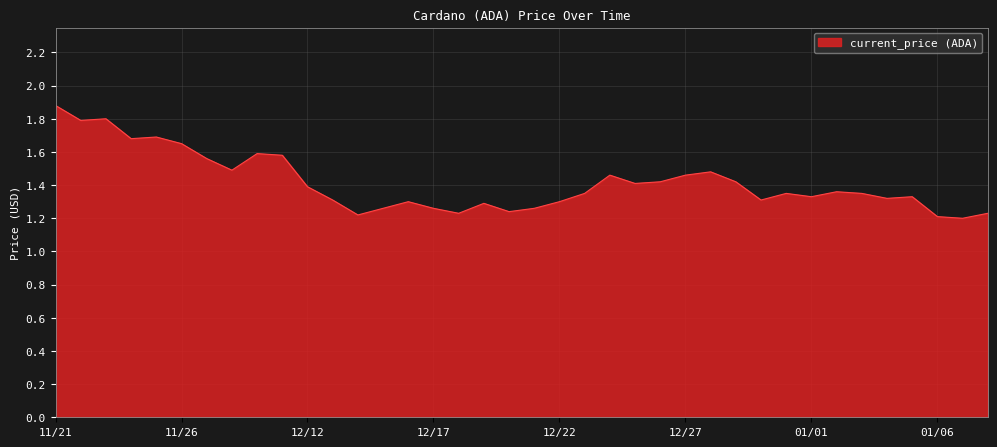

What is the greatest value displayed?

1.9